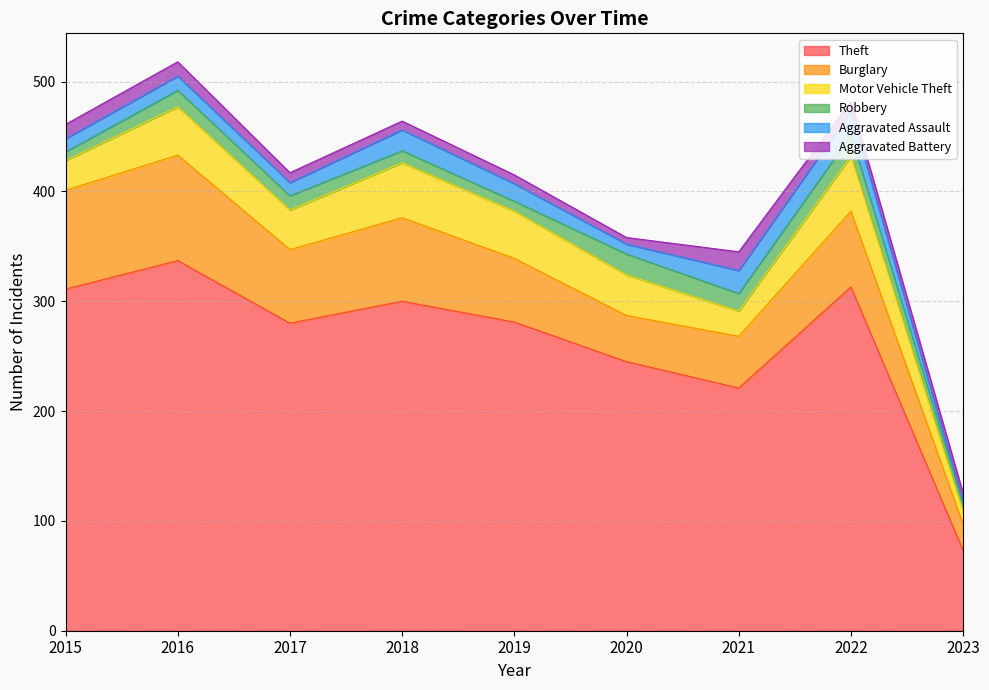

True or false: Aggravated Assault and Burglary intersect in this chart.

False